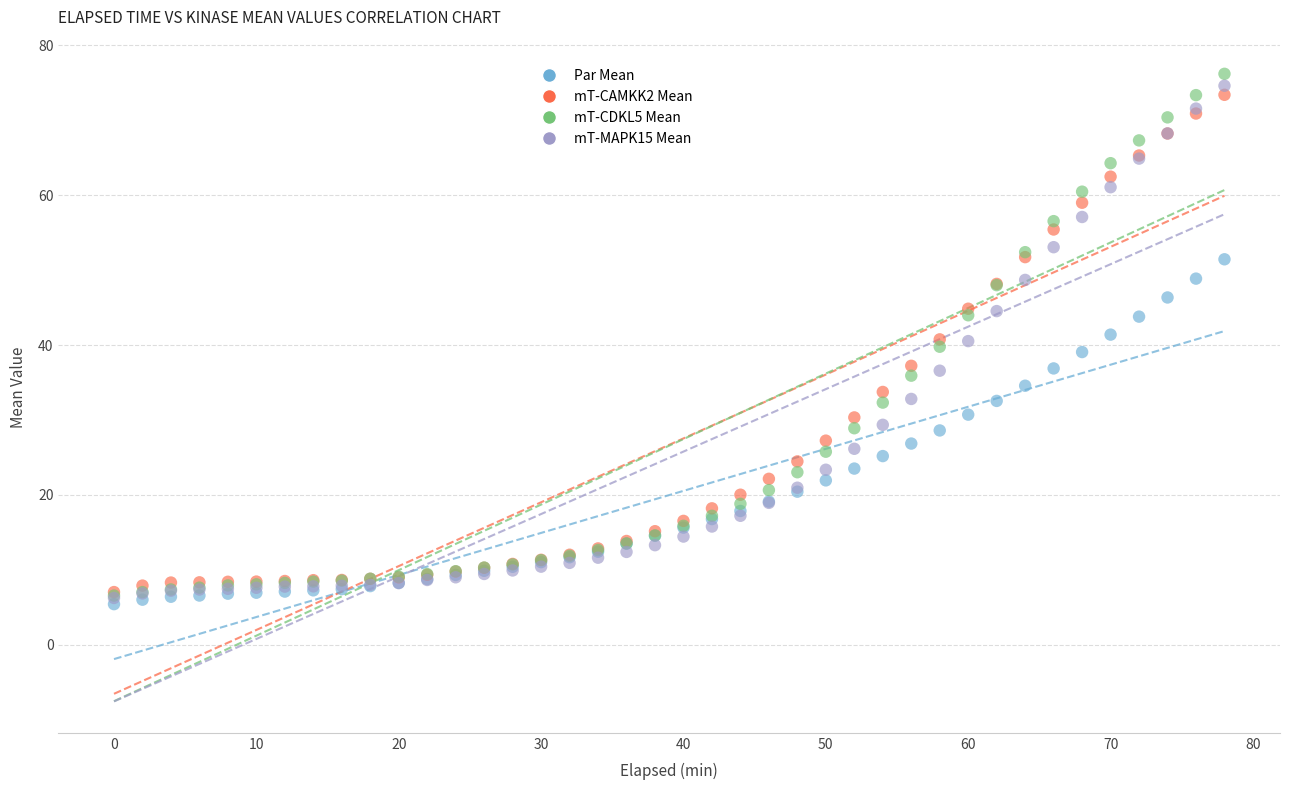

Which series has the largest Y range (max minus min)?

mT-CDKL5 Mean